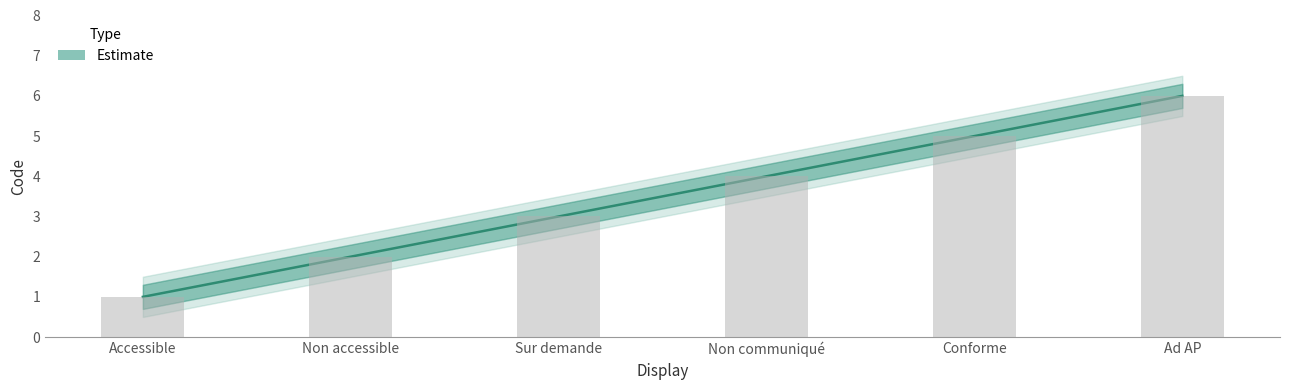

What is the greatest value displayed?

6